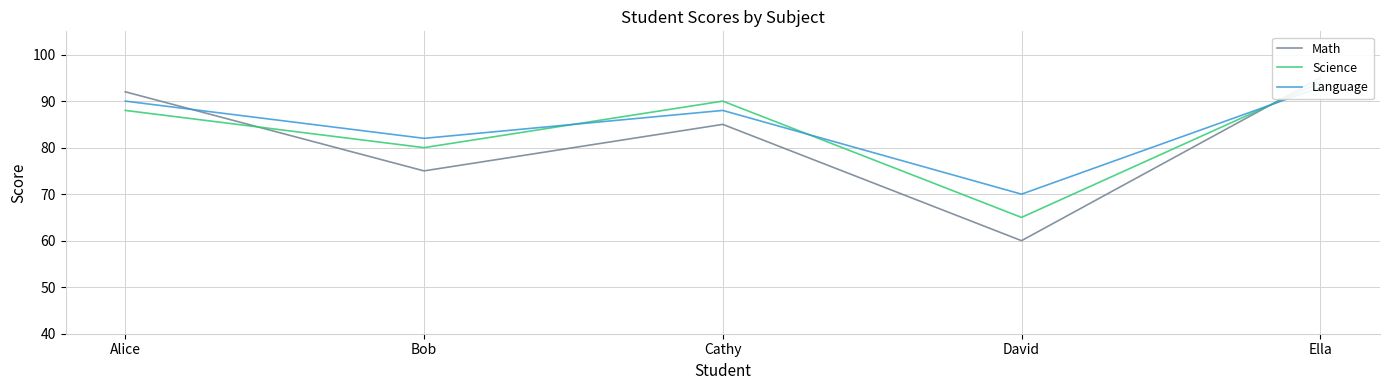

What is the smallest value displayed?

60